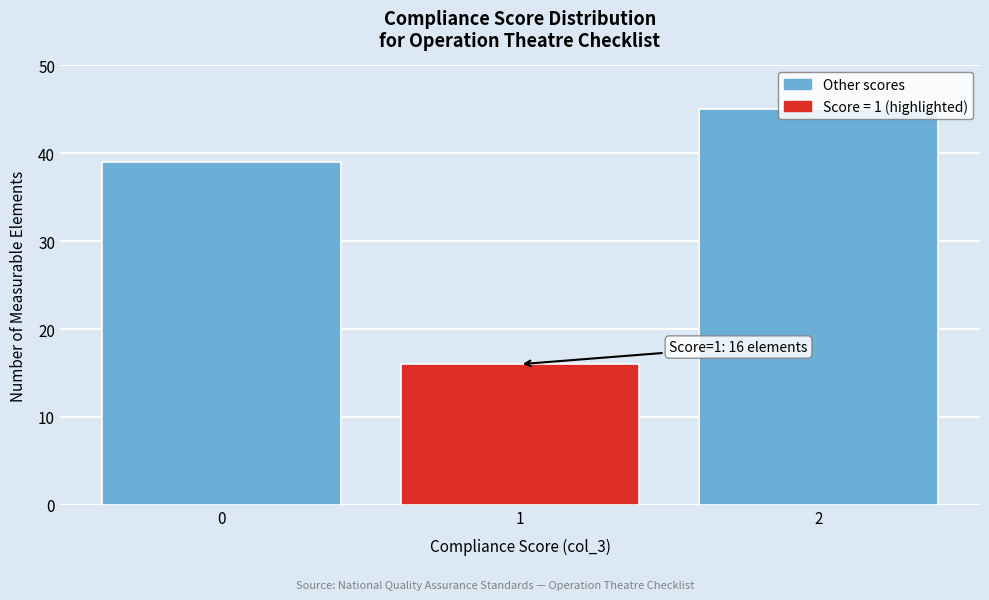

Over which range of the x-axis is the bar tallest?

1.5 to 2.5